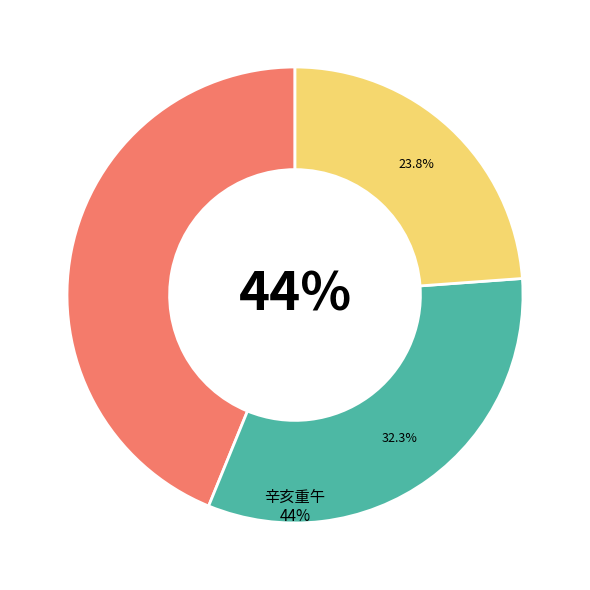

Is there any slice that represents more than half of the pie?

No